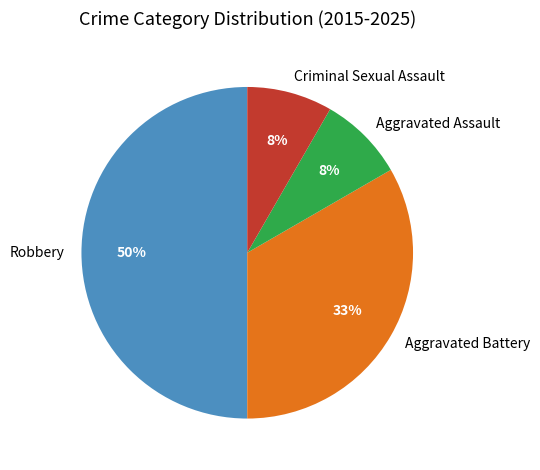

The Robbery slice represents 50% of the pie. True or false?

True